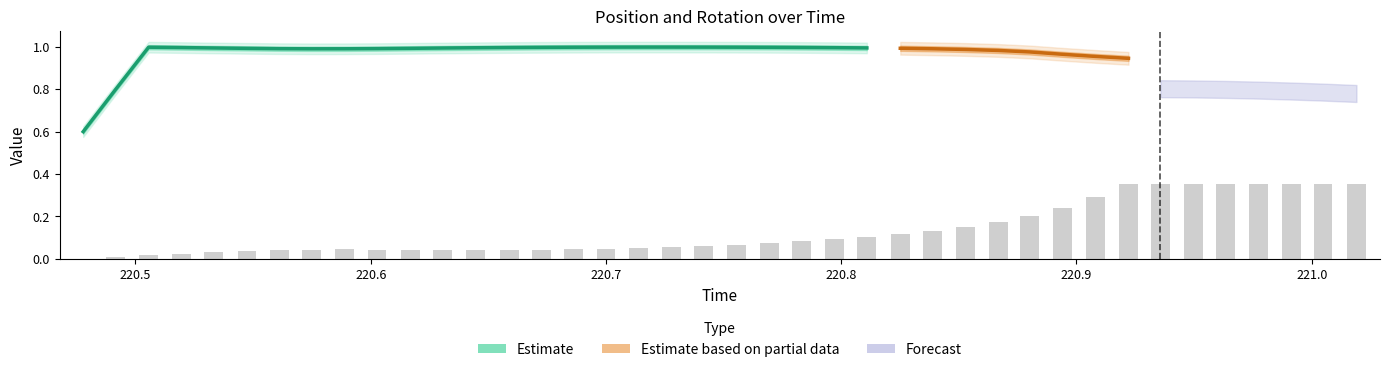

At which category is the sum across all series the highest?

220.9221